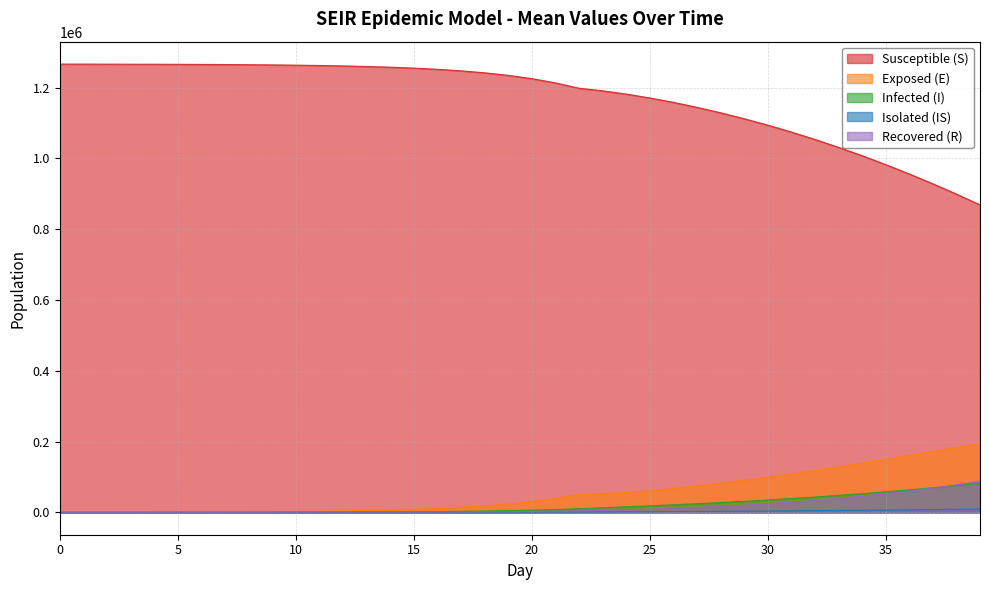

Does the chart display data point markers on the line(s)?

No